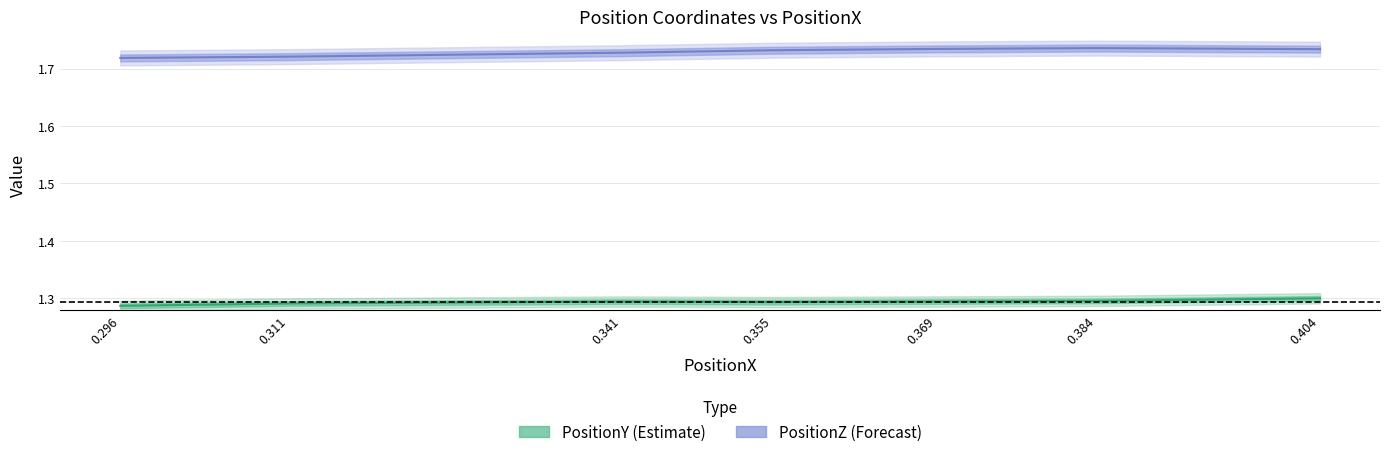

Reading right to left, list all the values displayed in this chart.

PositionY: 1.3	1.3	1.3	1.3	1.3	1.3	1.3
PositionZ: 1.7	1.7	1.7	1.7	1.7	1.7	1.7